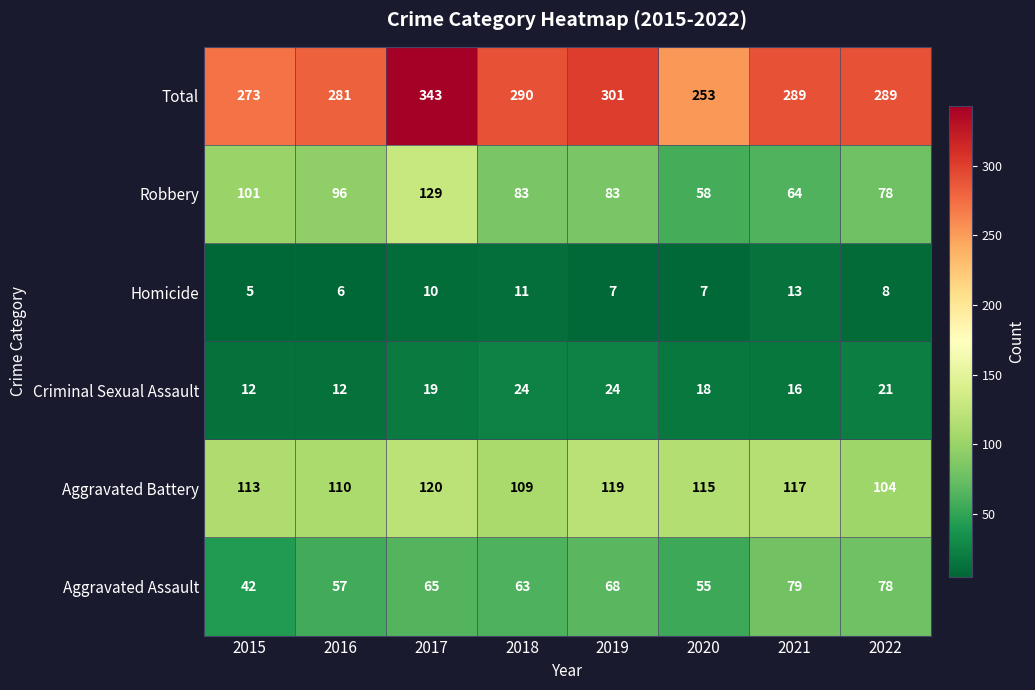

Which series changed the most between 2017 and 2020?

Total